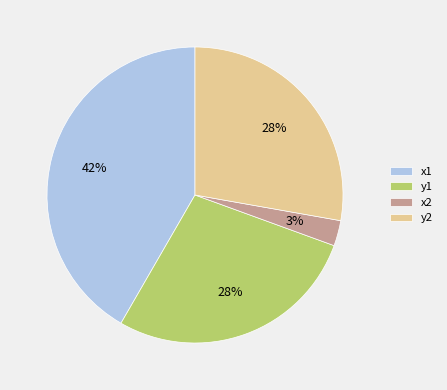

To the nearest percent, what is the combined percentage of x2 and y1?

31%